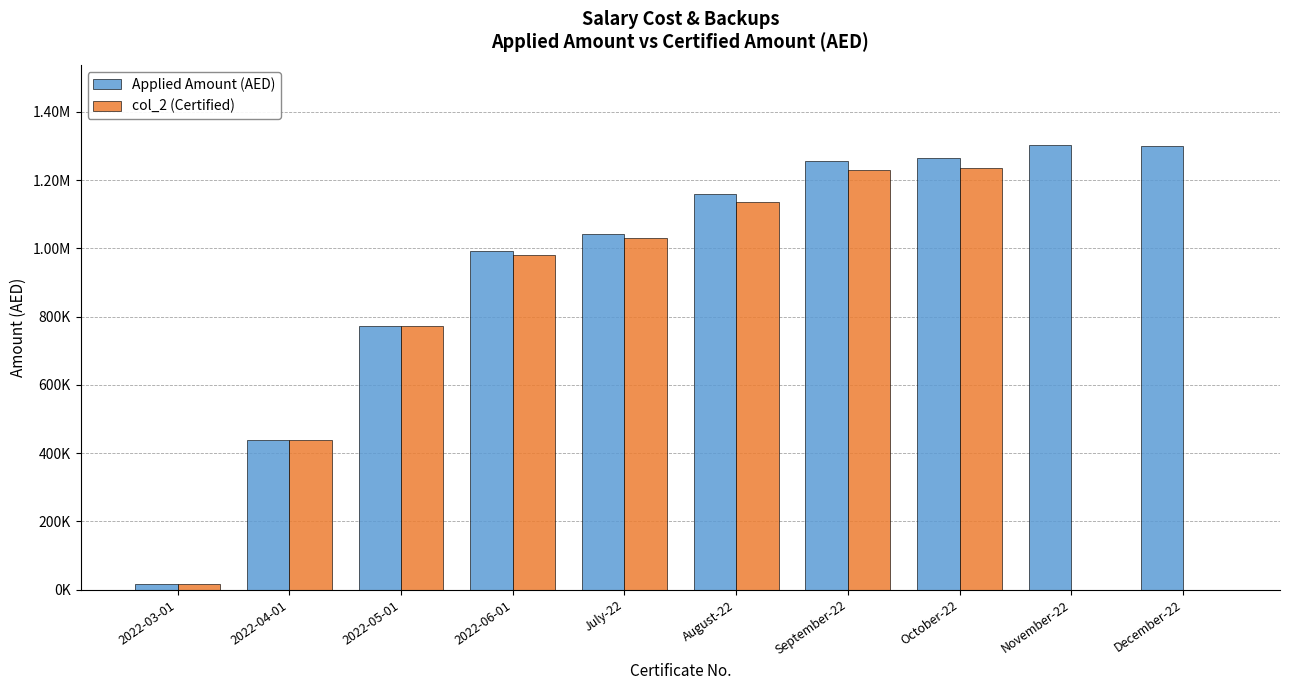

Are the bars horizontal?

No